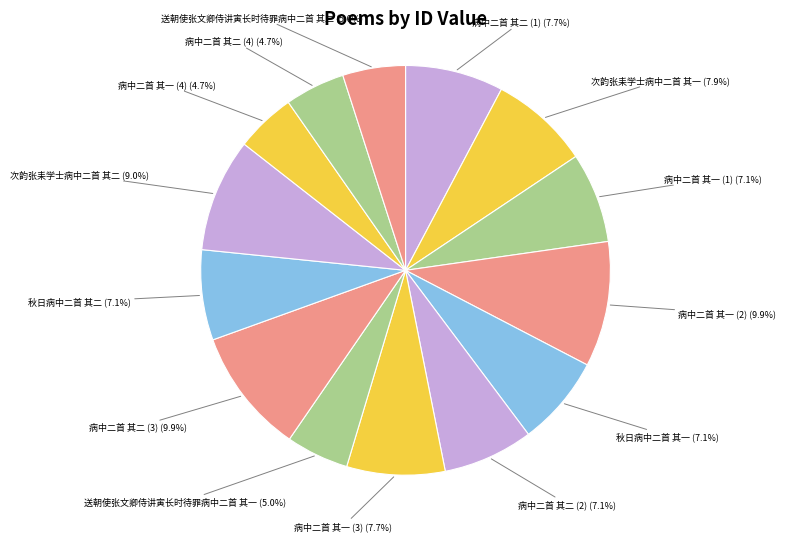

Count the number of slices in the pie.

14